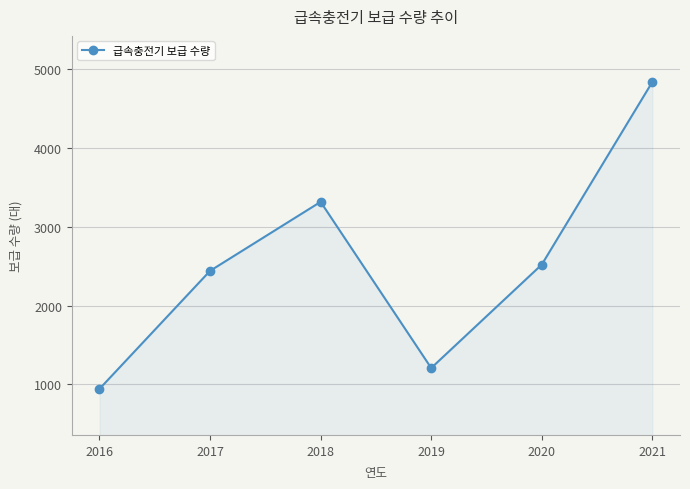

Count the number of categories in the chart.

6